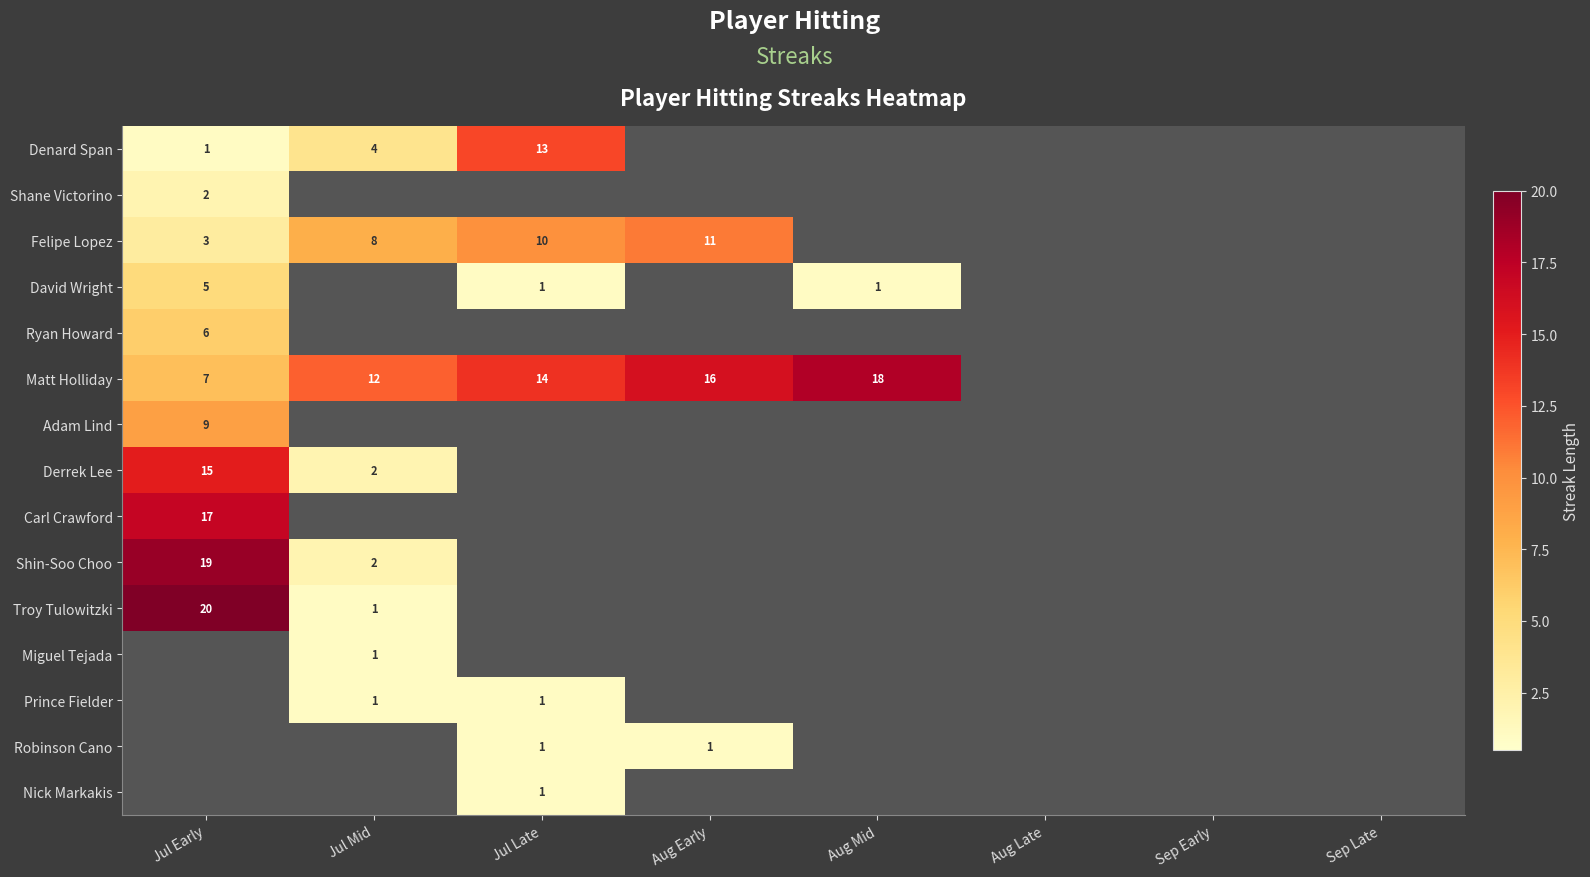

List the series in order of their peak value, highest first.

Troy Tulowitzki, Shin-Soo Choo, Matt Holliday, Carl Crawford, Derrek Lee, Denard Span, Felipe Lopez, Adam Lind, Ryan Howard, David Wright, Shane Victorino, Miguel Tejada, Prince Fielder, Robinson Cano, Nick Markakis